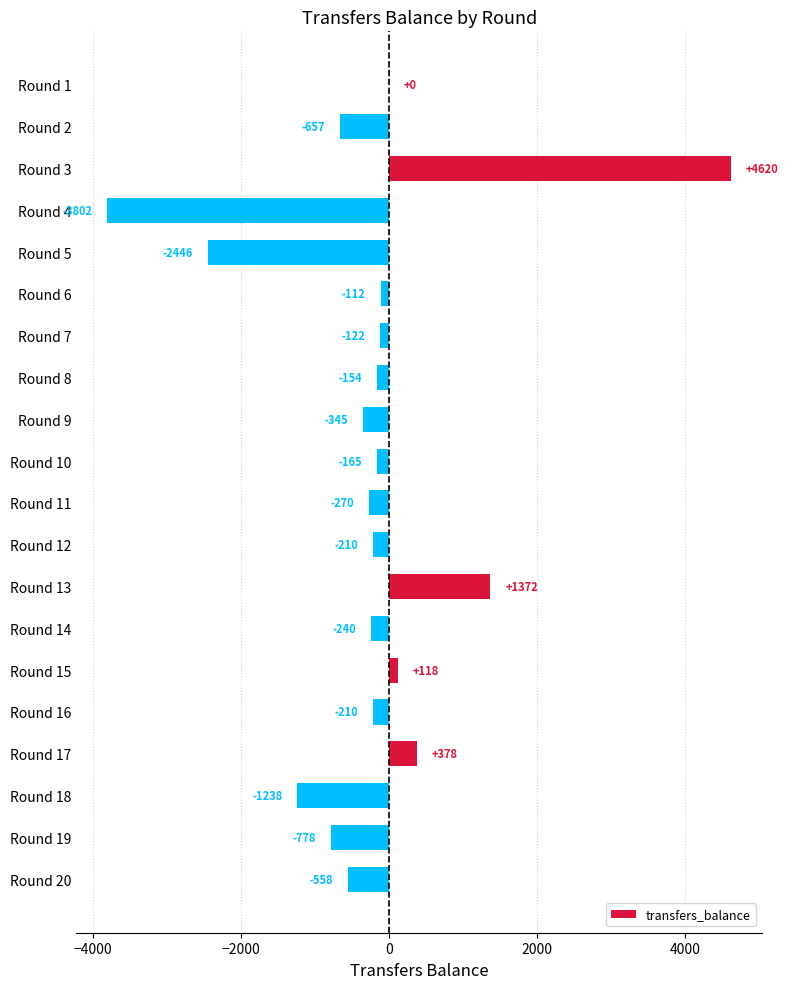

Between Round 13 and Round 7, which is larger?

Round 13